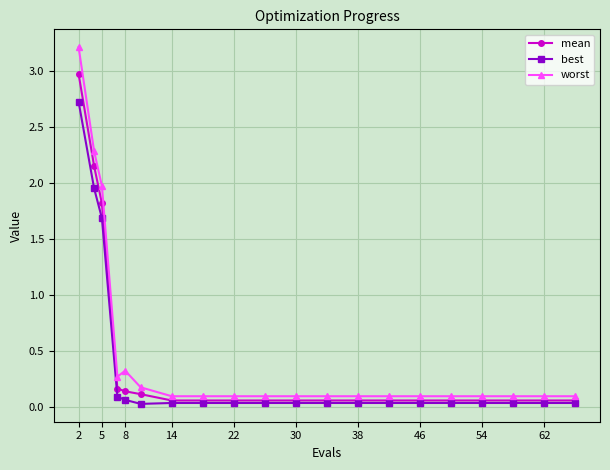

What is the highest value of the mean series?

3.0